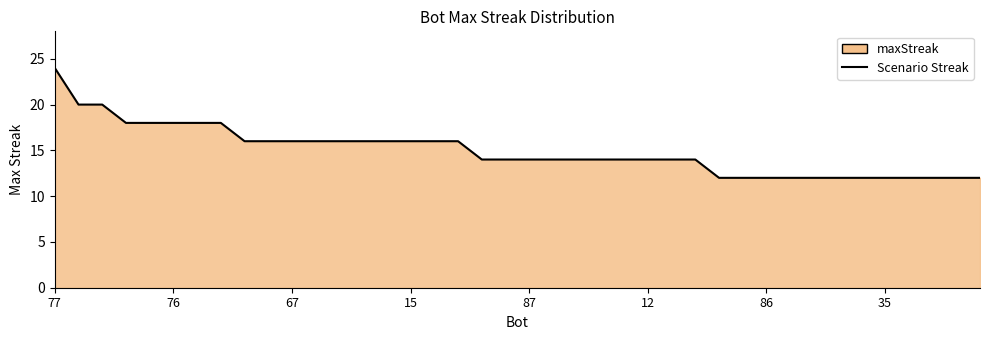

True or false: the data shows 16 at 67.

True